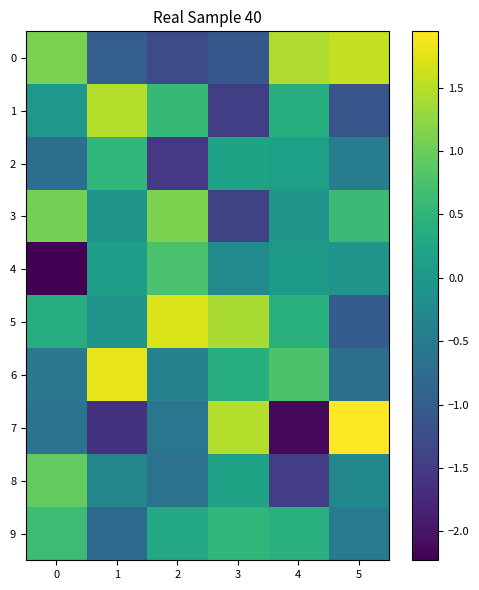

Count the number of categories in the chart.

6